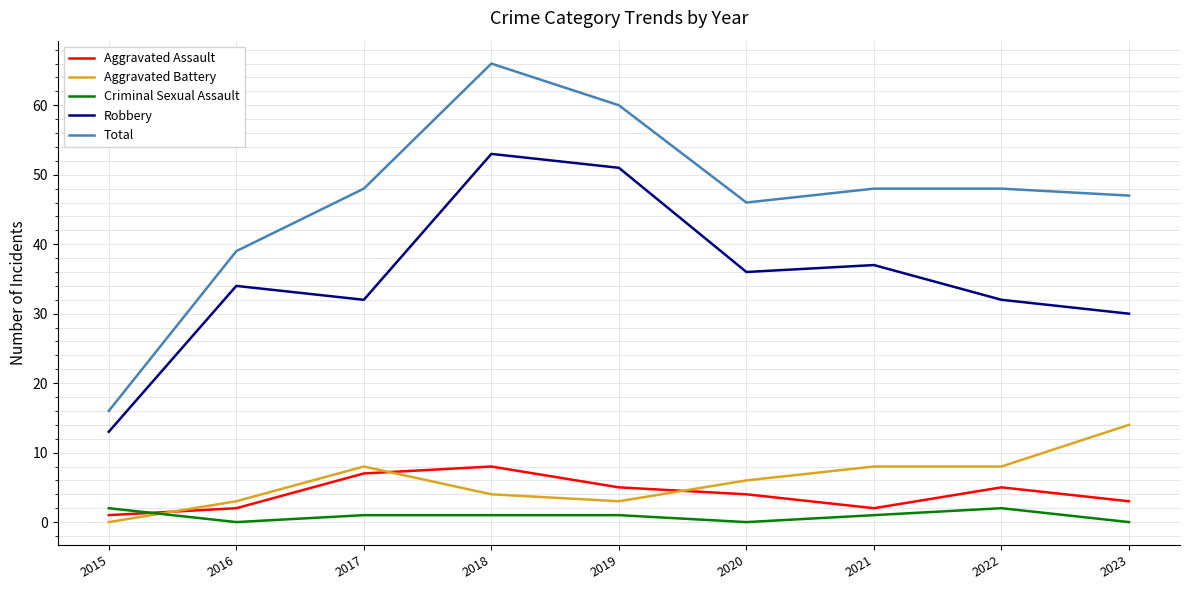

Which series has the largest total across all categories?

Total